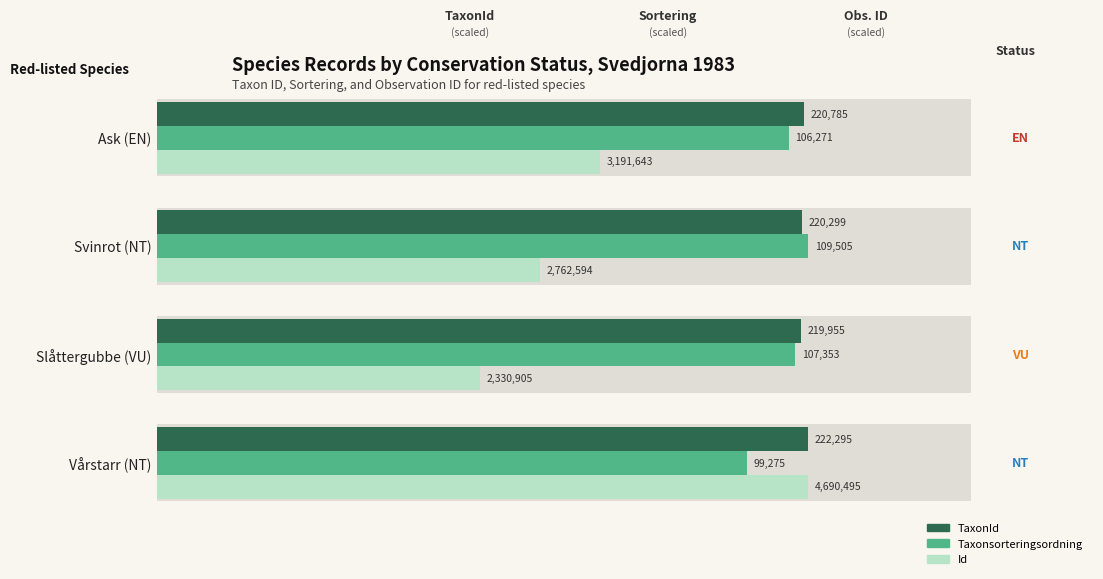

Does the chart contain any negative values?

No